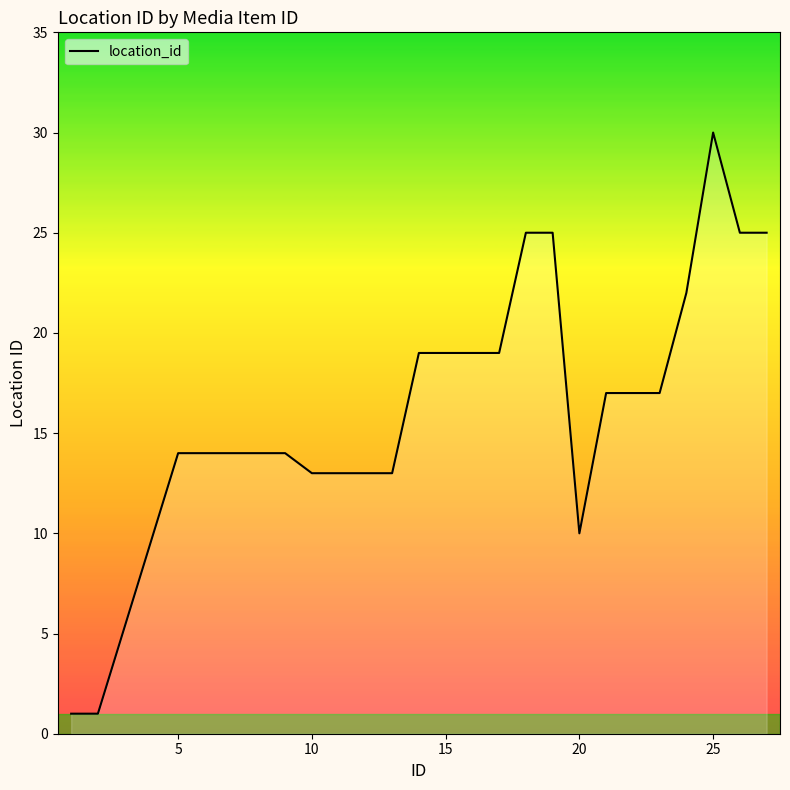

What is the difference between the maximum and minimum values?

29